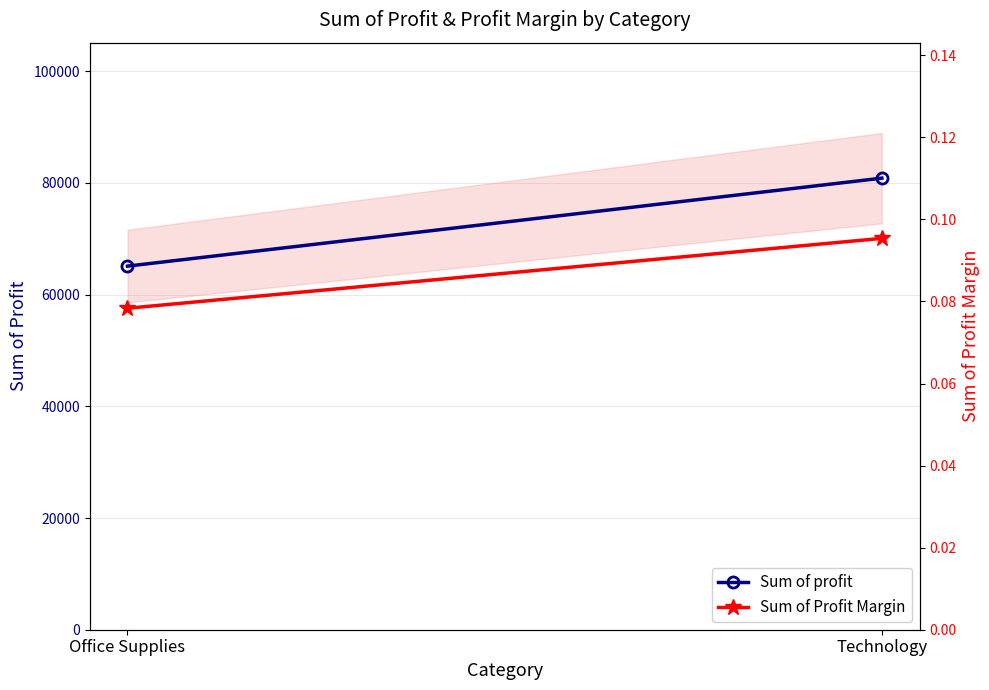

What is the minimum value for Sum of profit?

65092.5